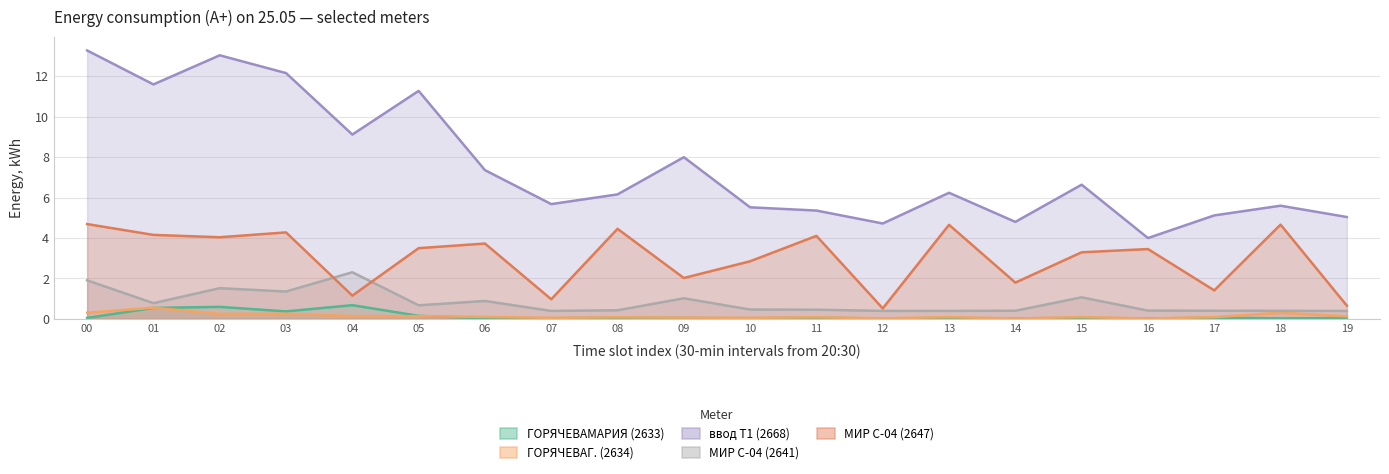

The value of ГОРЯЧЕВАМАРИЯ (2633) at 04 is 0.3. True or false?

False